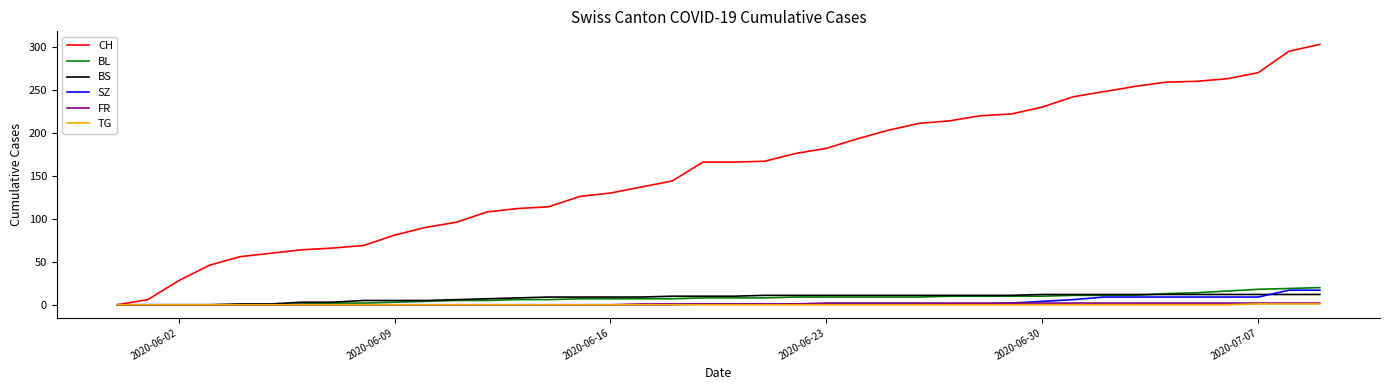

Which series has the largest total across all categories?

CH